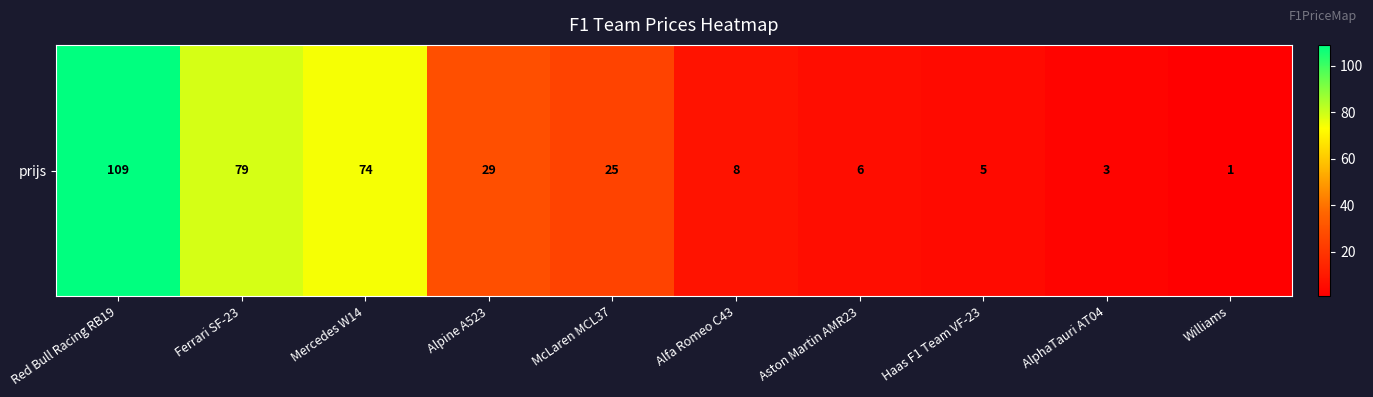

Reading left to right, transcribe all the data shown in this chart.

109	79	74	29	25	8	6	5	3	1